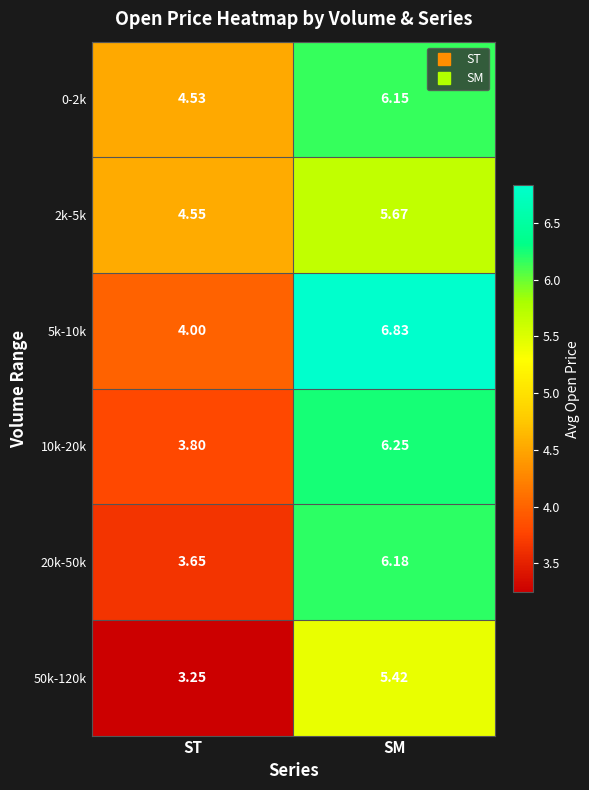

Rank the categories by 5k-10k value from lowest to highest.

ST, SM